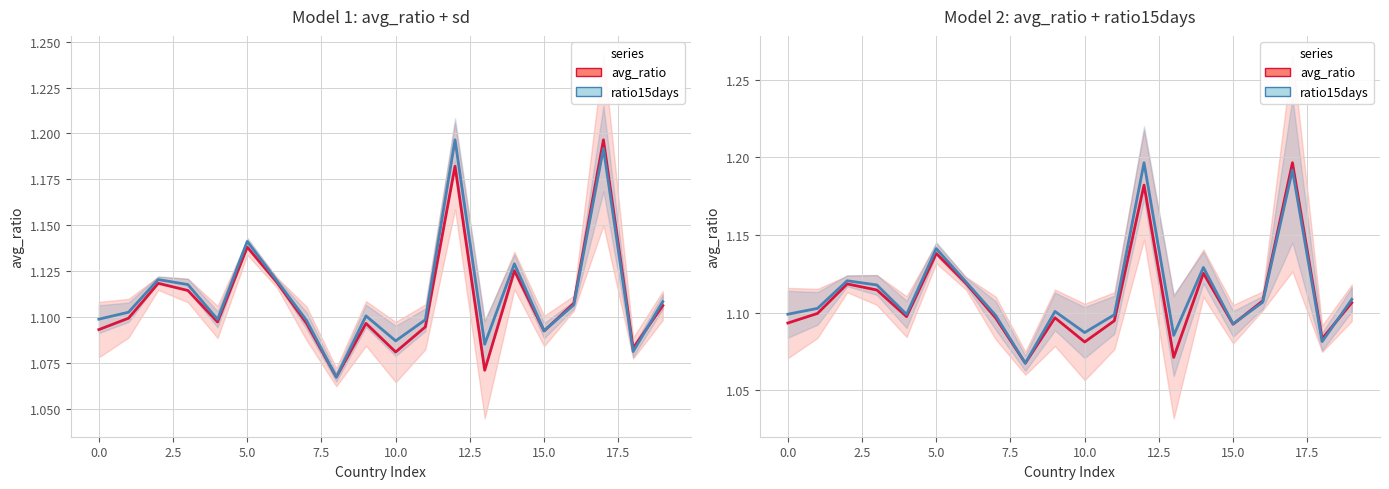

What is the value of the ratio15days point at the 5th from the left?

1.1